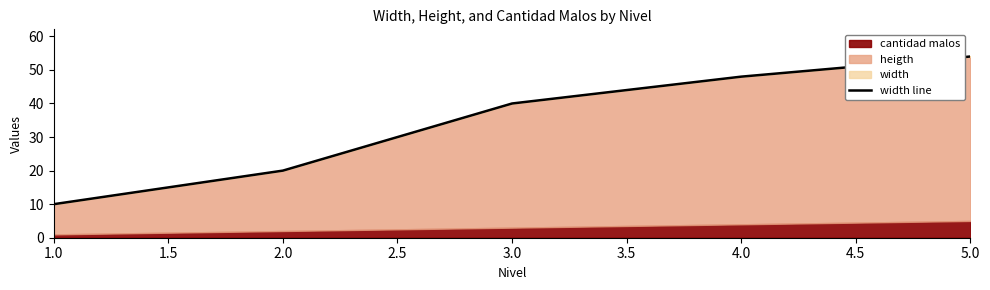

The chart shows a value of 16 at 3.0. True or false?

False